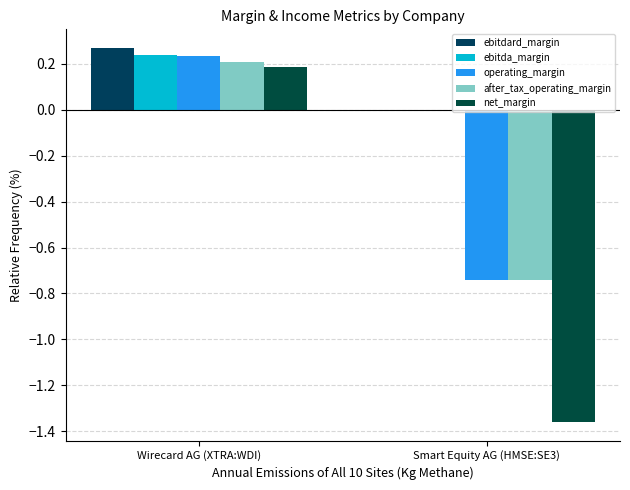

List the labels in order of ebitda_margin value, smallest first.

Smart Equity AG (HMSE:SE3), Wirecard AG (XTRA:WDI)